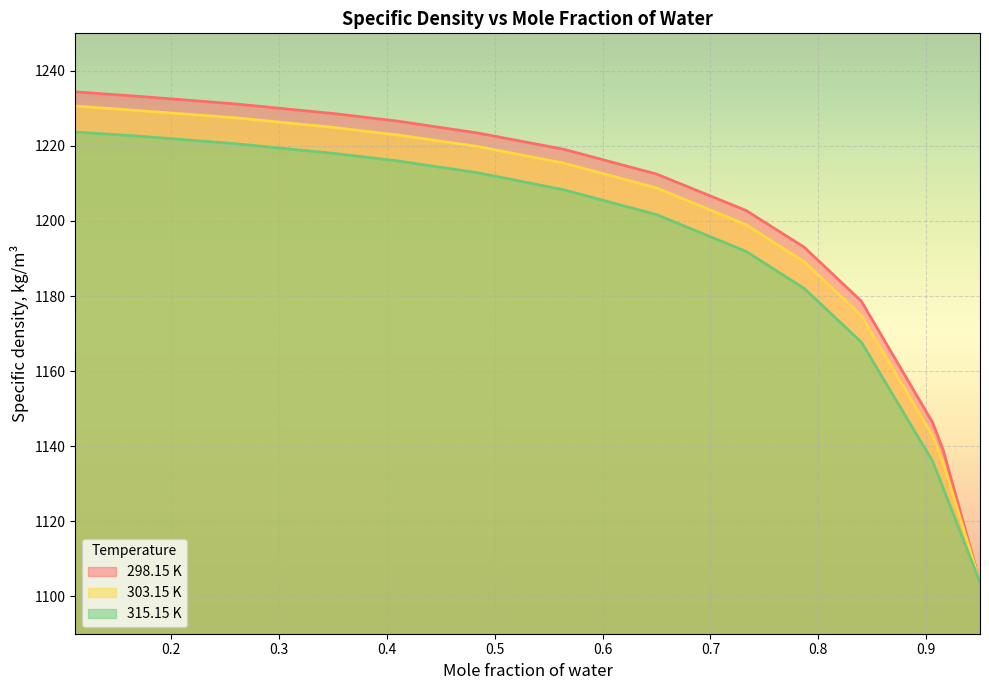

What is the value of the 303.15 K point at the 5th from the left?

1222.9